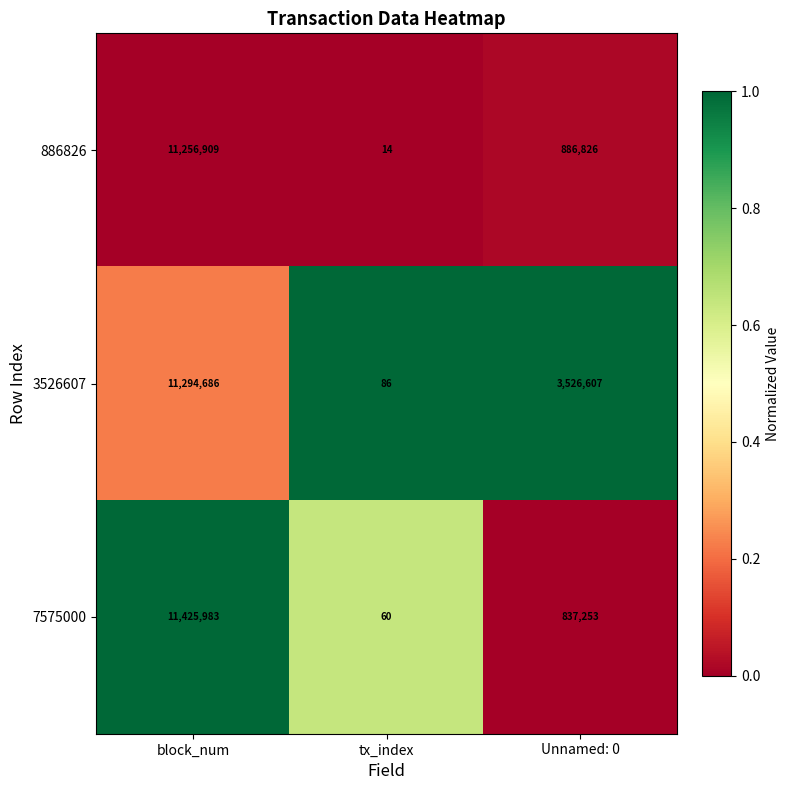

Which series has the widest spread of values?

7575000